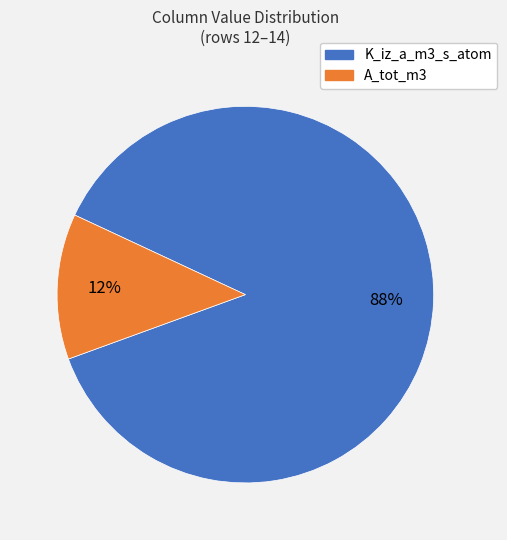

To the nearest percent, what is the average slice percentage?

50%